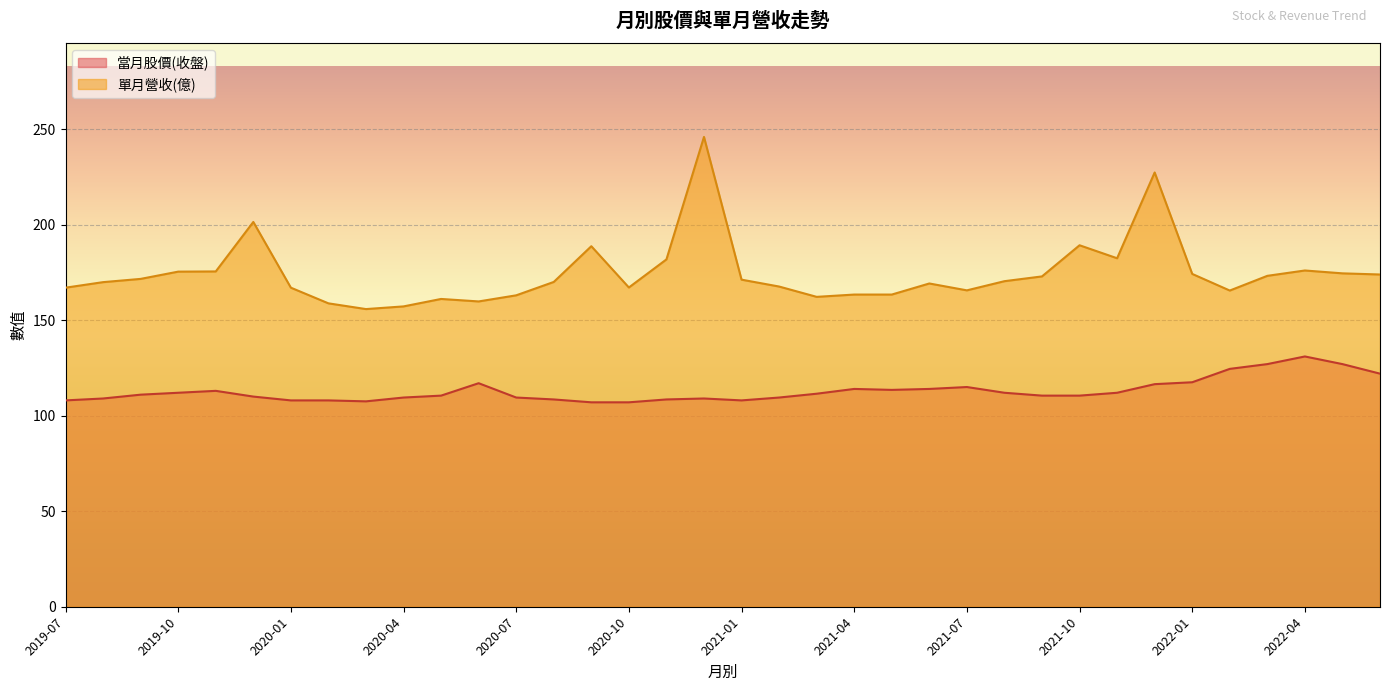

The value of 單月營收(億) at 2022-01 is 174.2. True or false?

True